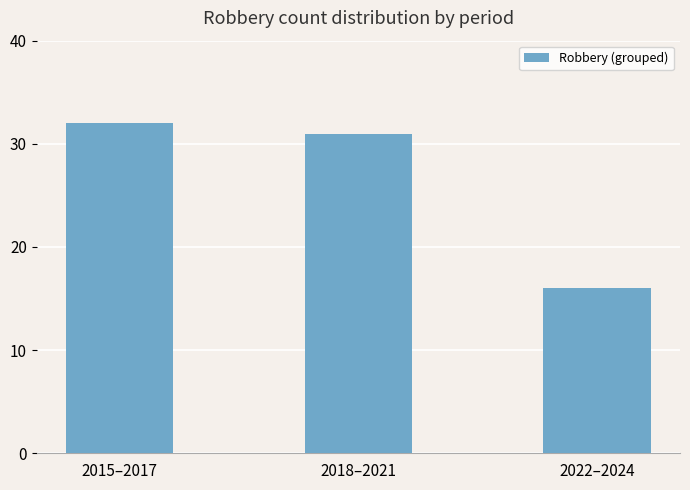

Reading left to right, list all the values displayed in this chart.

32	31	16